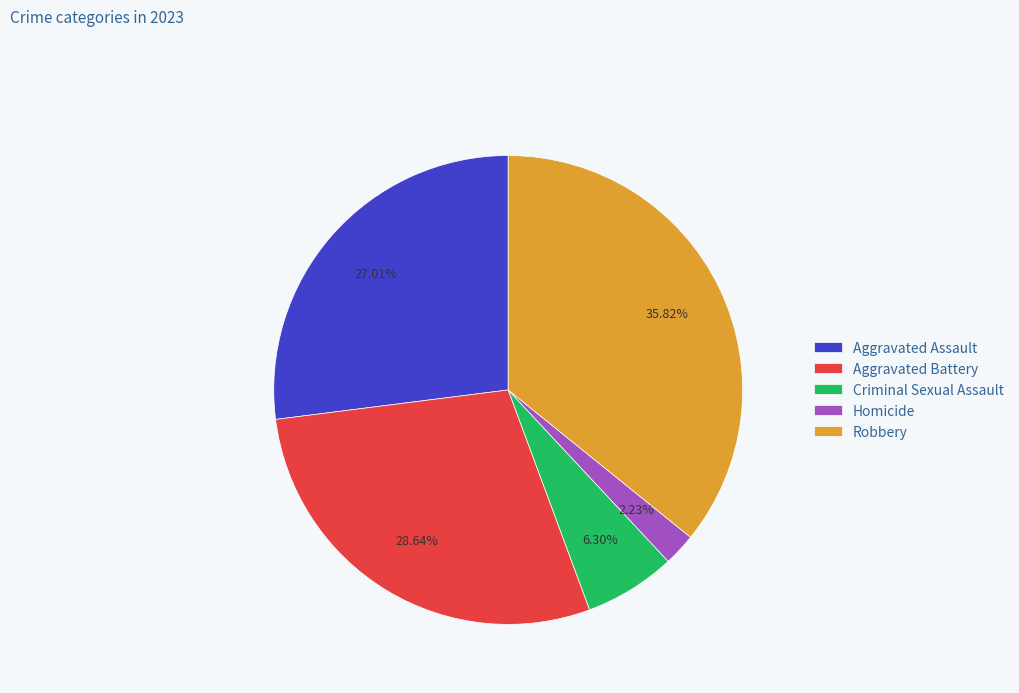

What portion of the pie excludes Homicide?

97.8%